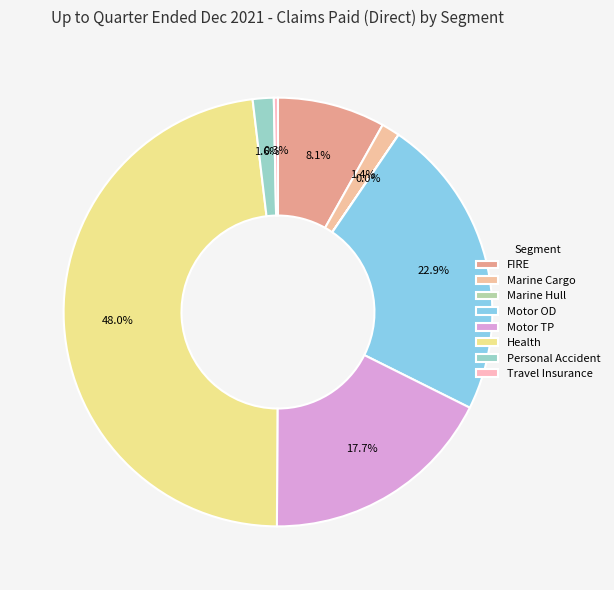

True or false: Motor OD accounts for 23% of the total.

True